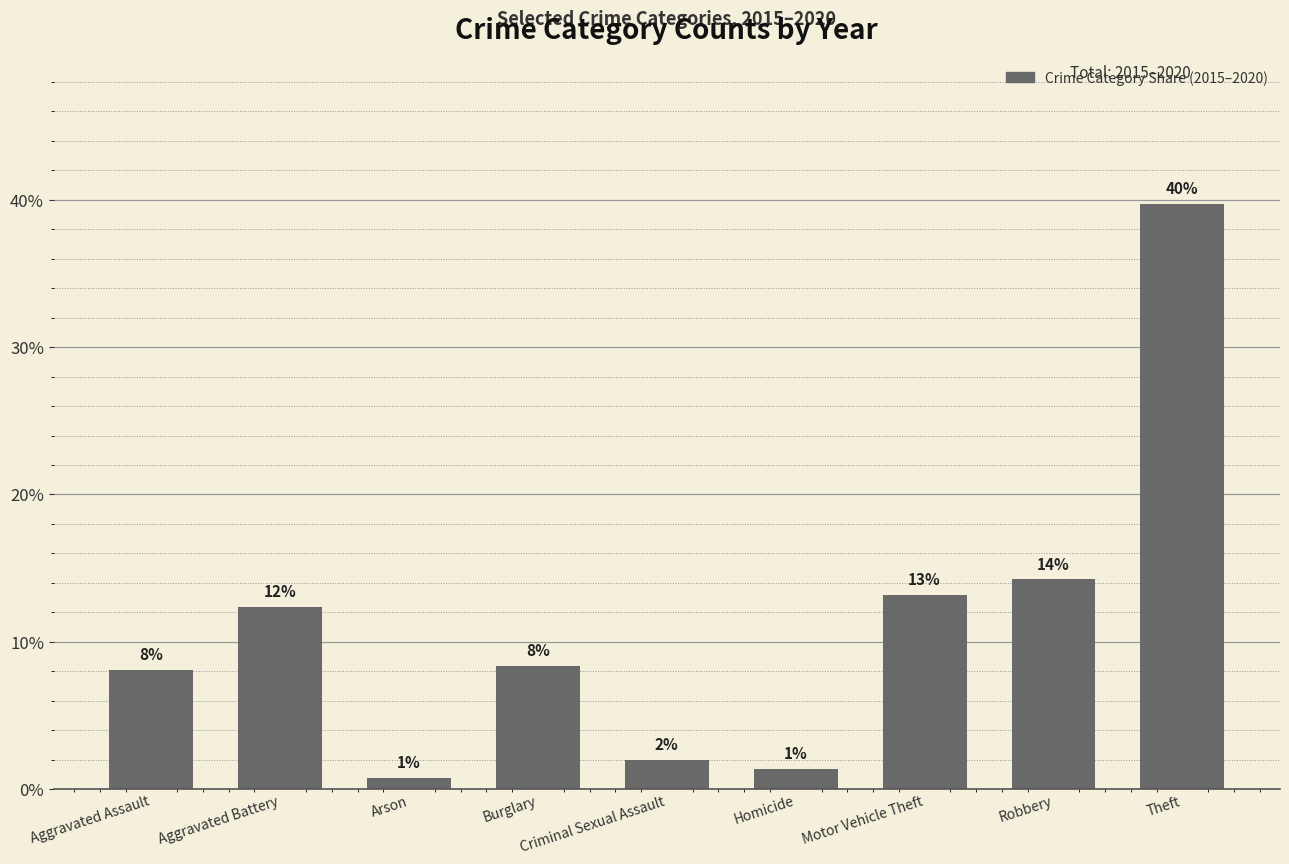

What is the difference between the values at Motor Vehicle Theft and Arson?

12.4